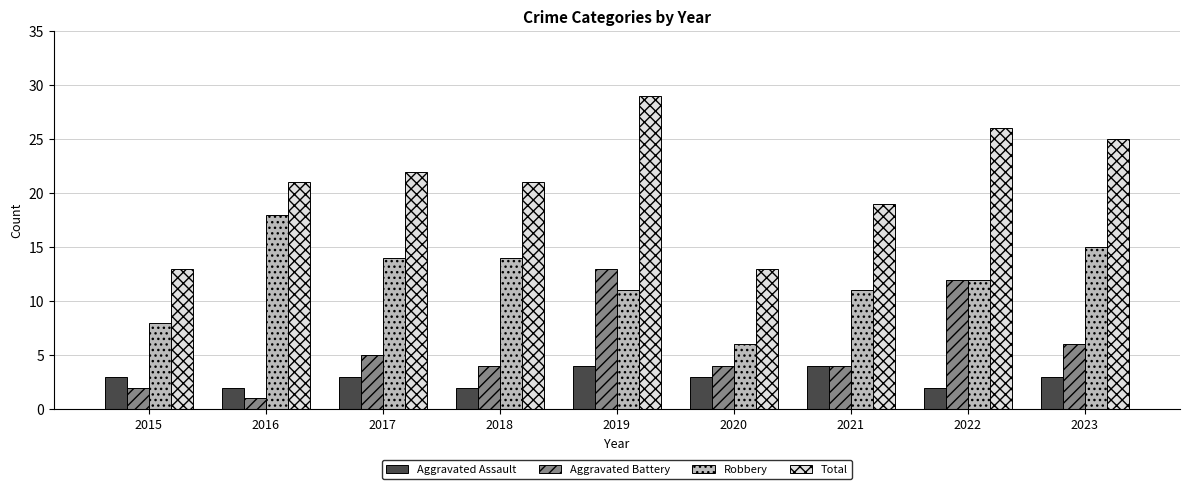

Which category has the lowest value across all series?

2016